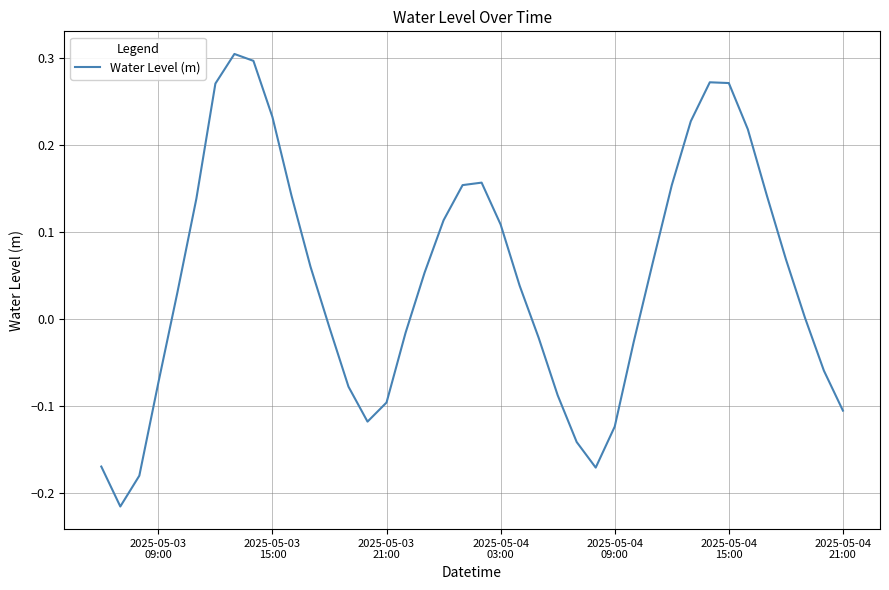

What is the difference between the maximum and minimum values?

0.5